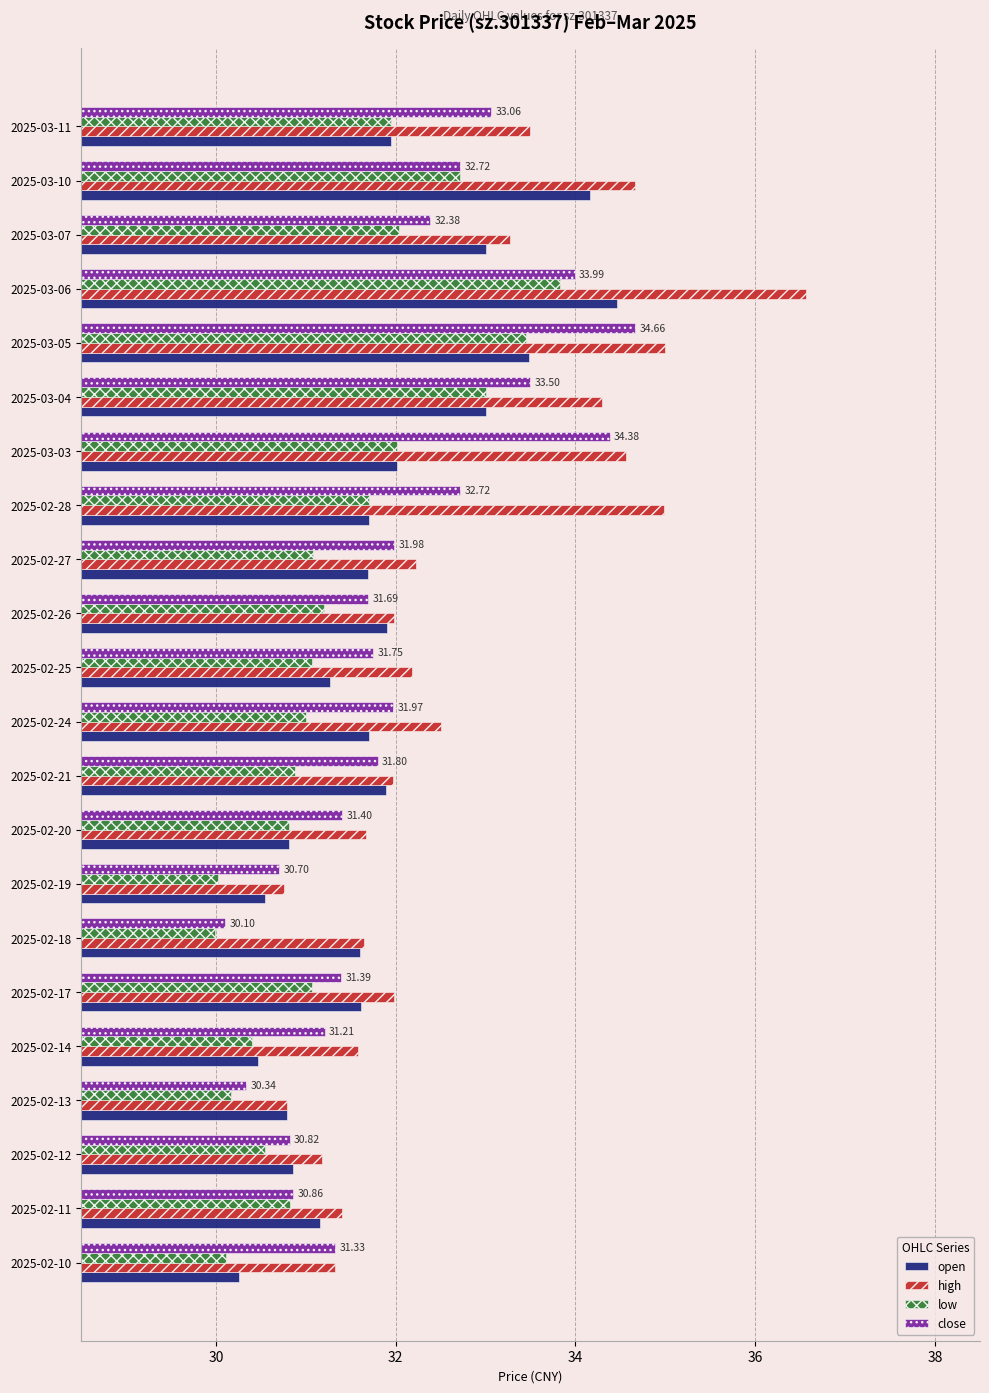

At which category is the sum across all series the highest?

2025-03-06